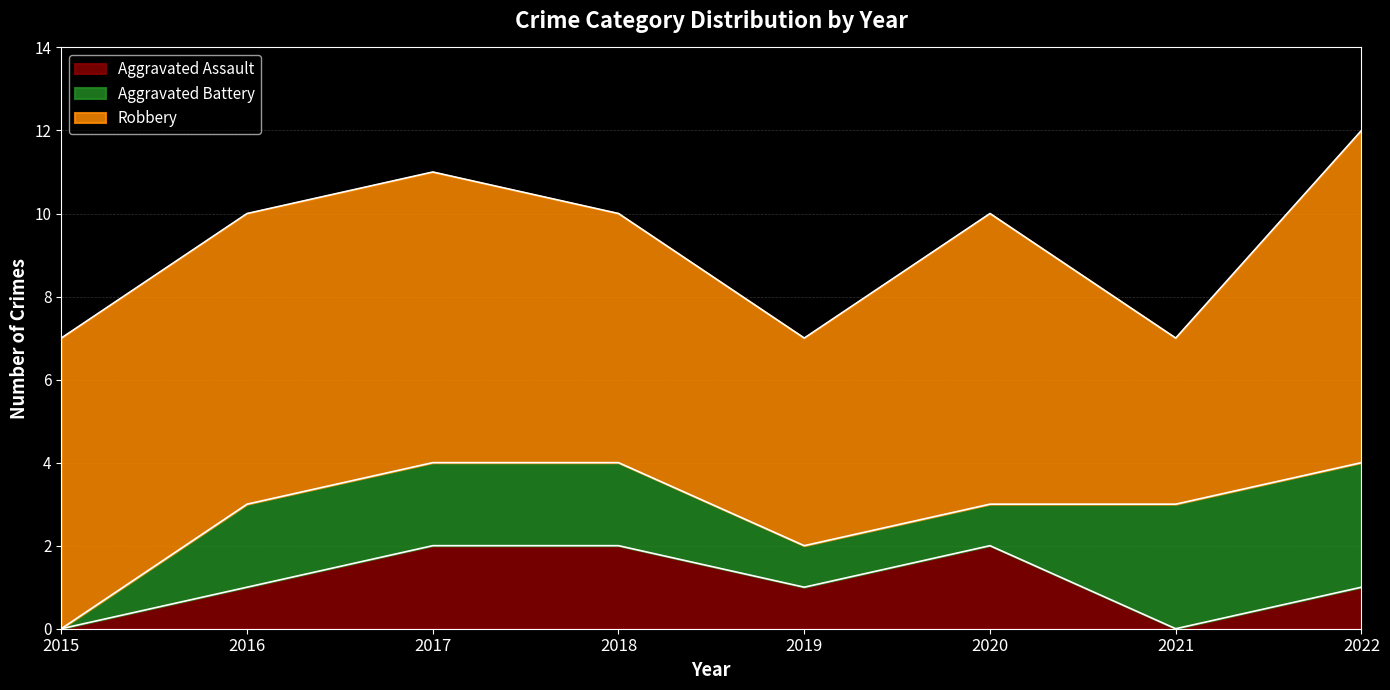

True or false: Total and Aggravated Assault cross at least once.

False